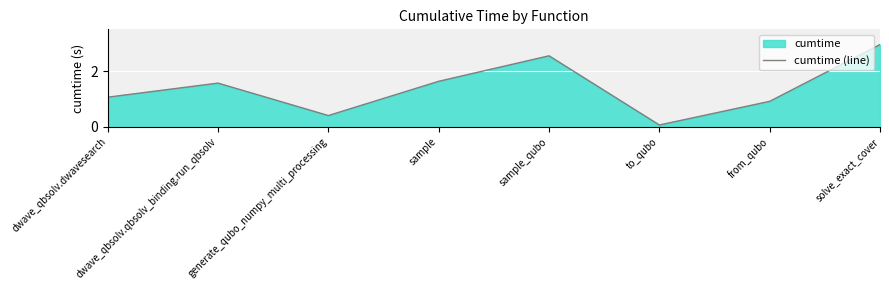

Rank the categories by value from lowest to highest.

to_qubo, generate_qubo_numpy_multi_processing, from_qubo, dwave_qbsolv.dwavesearch, dwave_qbsolv.qbsolv_binding.run_qbsolv, sample, sample_qubo, solve_exact_cover